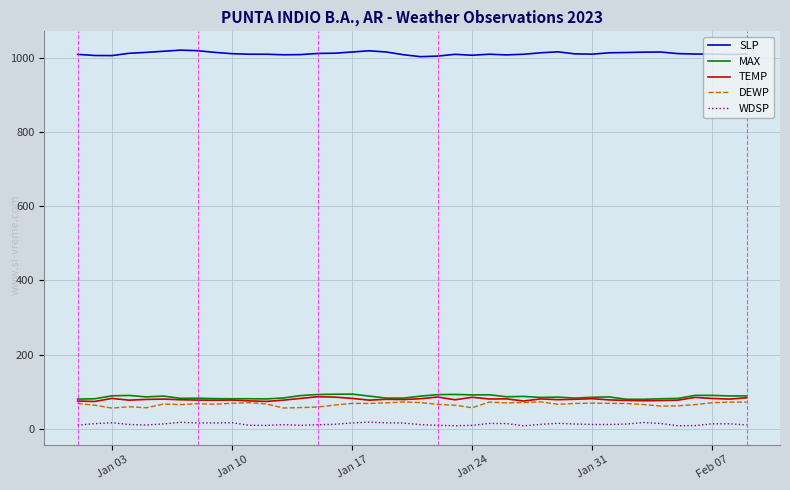

What is the greatest value displayed?

1022.0